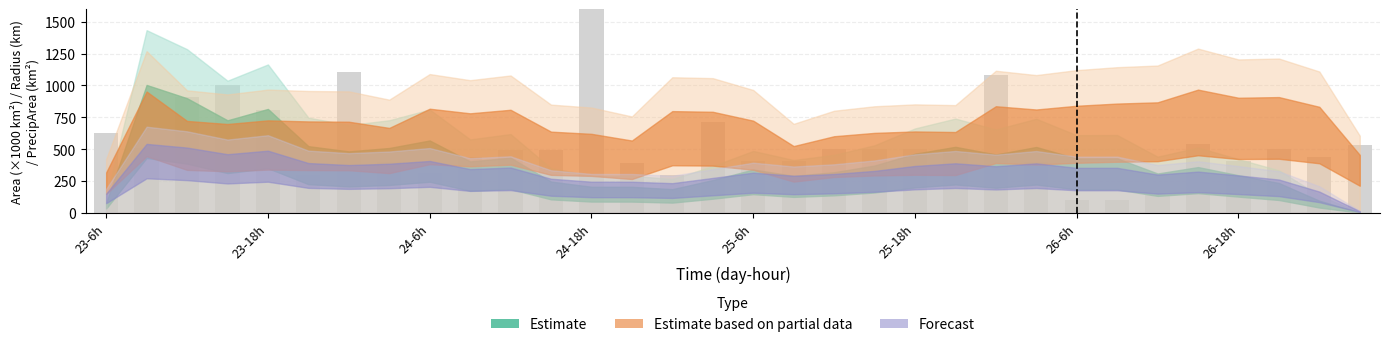

What is the approximate value at 27?

540.4